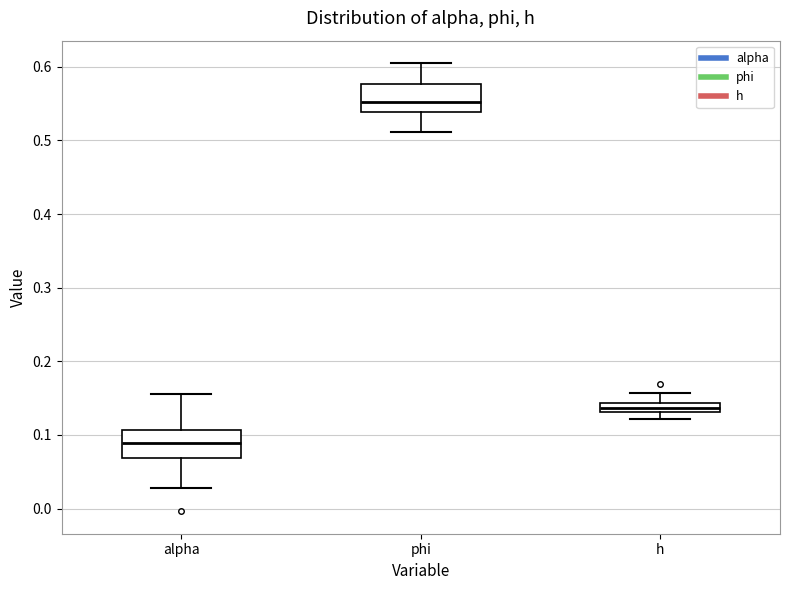

Which box's median line is the lowest?

alpha